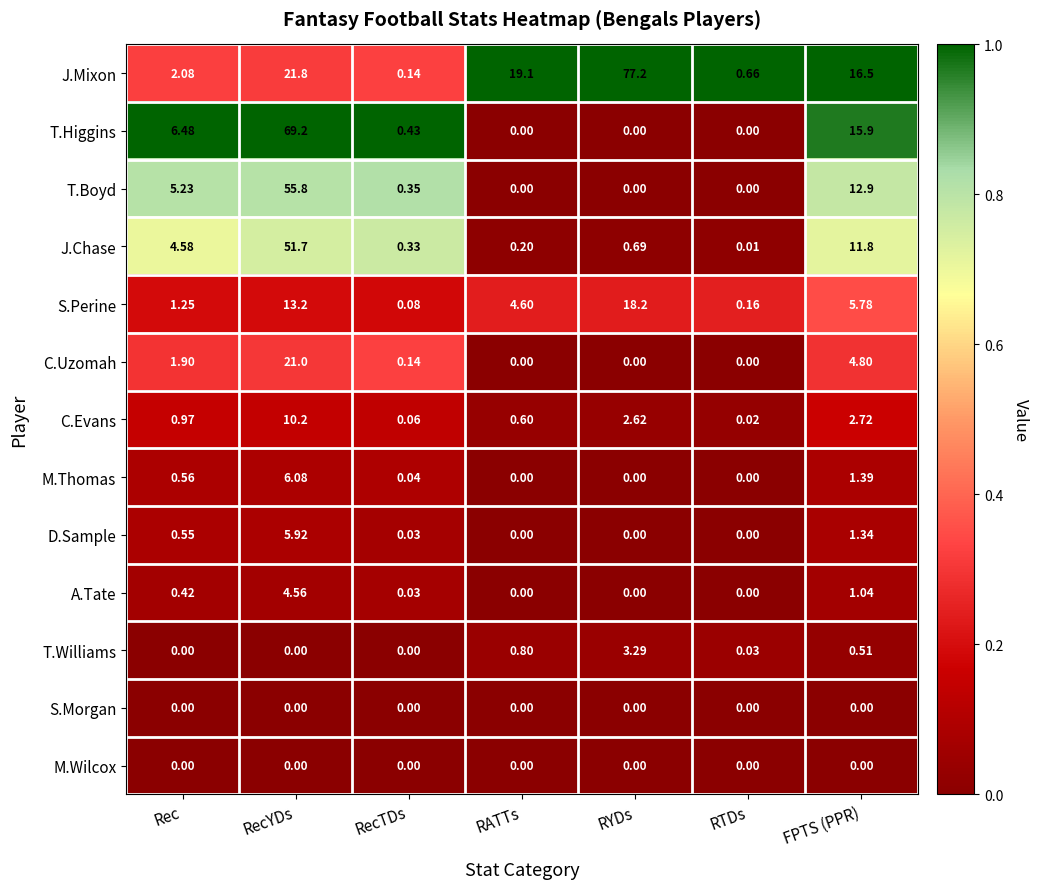

How many series are shown in this chart?

13